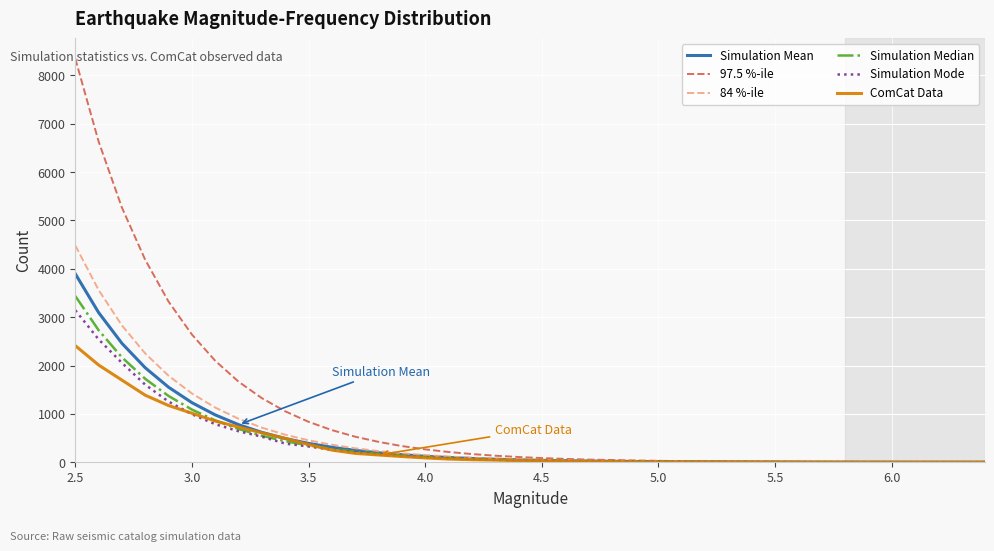

Which series has the largest total across all categories?

97.5 %-ile